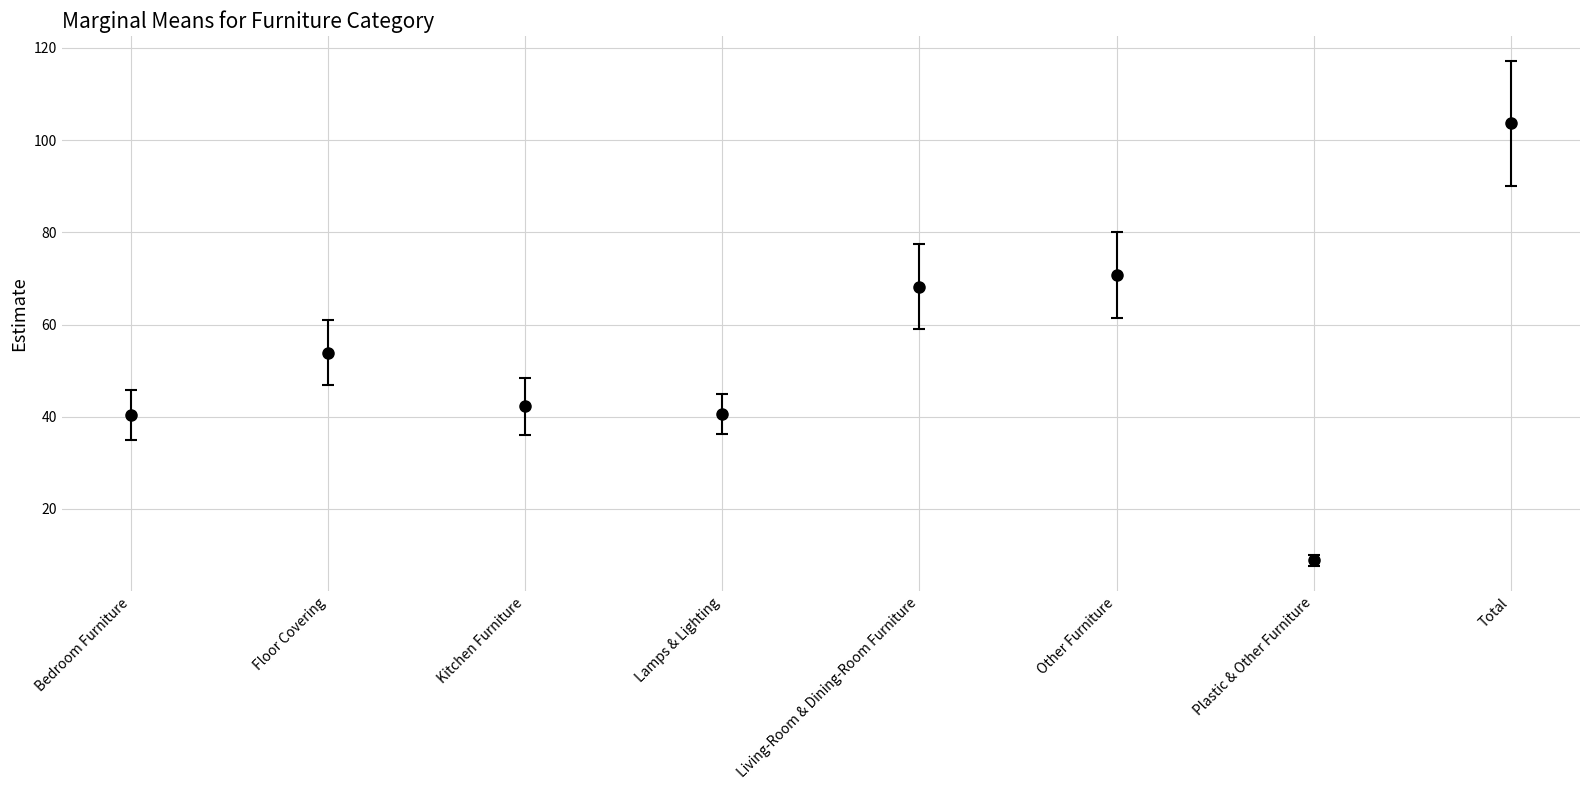

Read the 2019 value at Other Furniture.

69.7